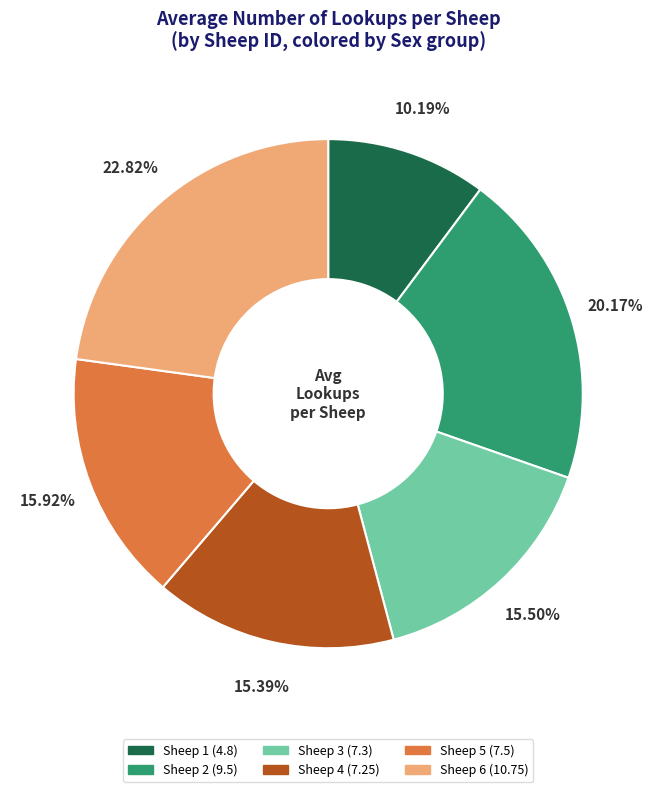

To the nearest percent, what percentage of the pie is Sheep 1?

10%